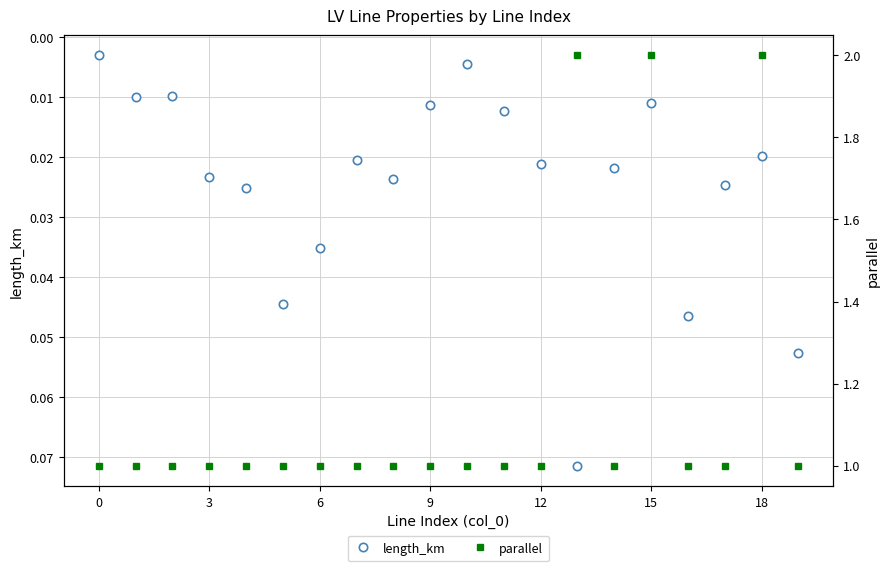

In length_km, how many points are higher than both neighbors (excluding endpoints)?

5